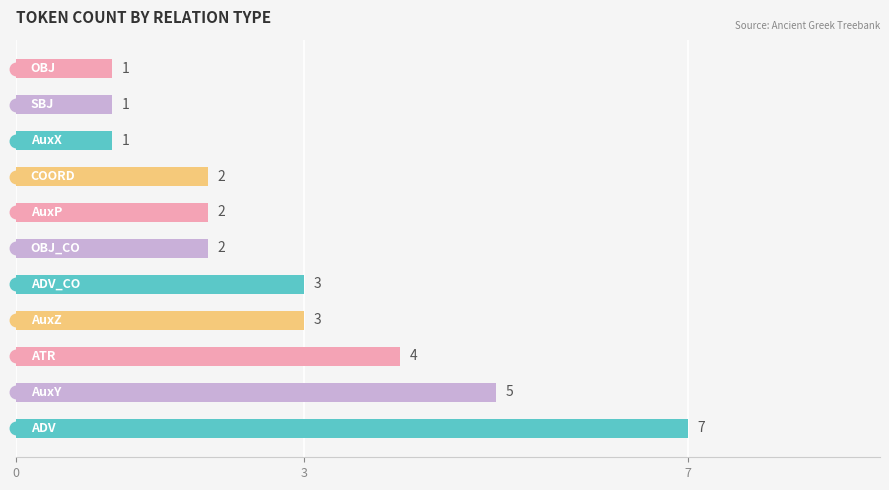

Count the number of values greater than 2.

5